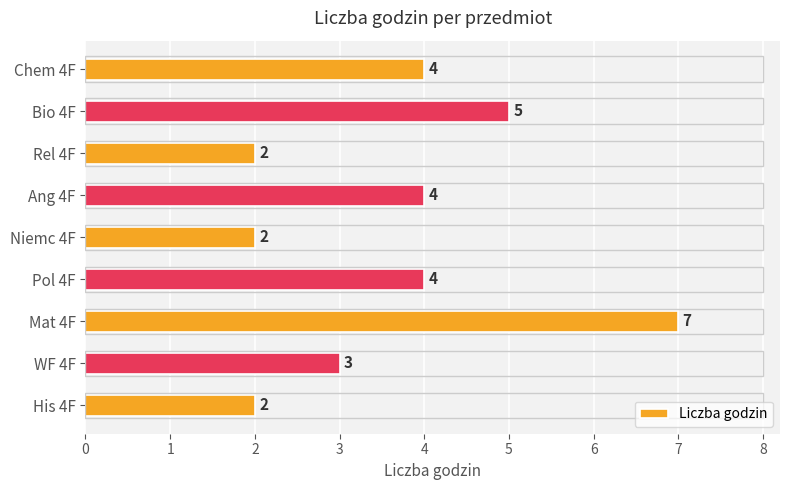

What is the average value?

4